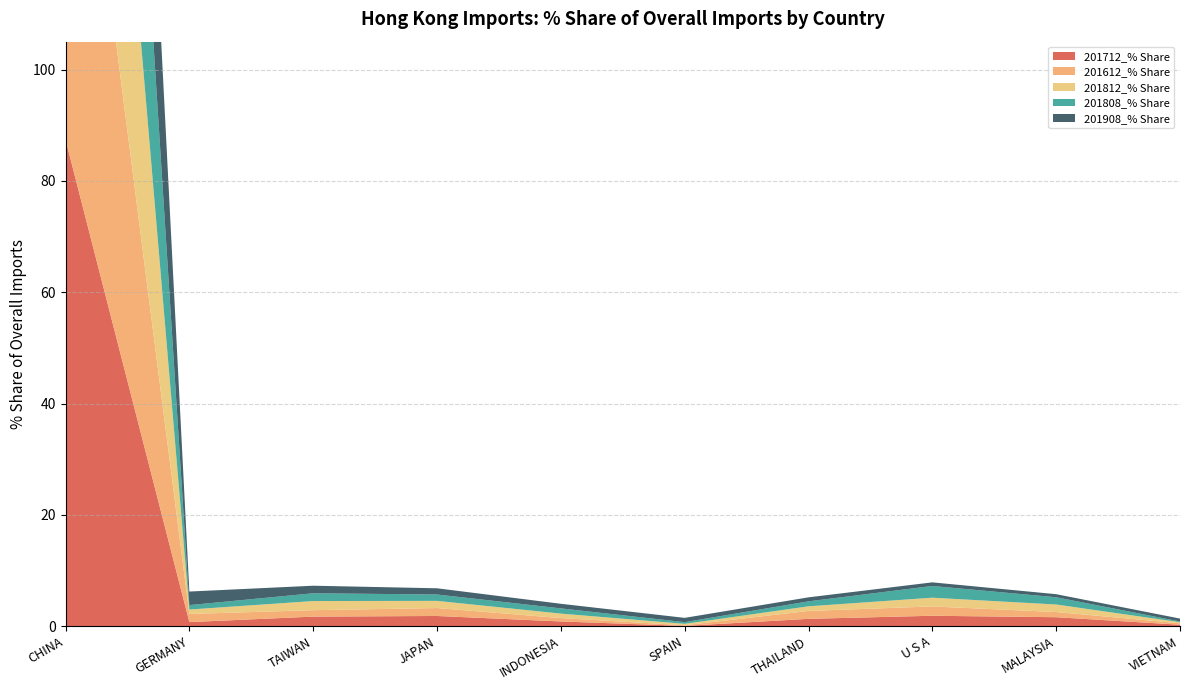

Reading left to right, list all the values displayed in this chart.

201712_% Share: CHINA=87.4	GERMANY=0.8	TAIWAN=1.7	JAPAN=1.9	INDONESIA=0.9	SPAIN=0.1	THAILAND=1.3	U S A=1.9	MALAYSIA=1.6	VIETNAM=0.3
201612_% Share: CHINA=88.2	GERMANY=1.5	TAIWAN=1.2	JAPAN=1.4	INDONESIA=0.6	SPAIN=0.1	THAILAND=1.4	U S A=1.7	MALAYSIA=0.9	VIETNAM=0.3
201812_% Share: CHINA=88.2	GERMANY=0.8	TAIWAN=1.6	JAPAN=1.3	INDONESIA=0.8	SPAIN=0.3	THAILAND=0.8	U S A=1.6	MALAYSIA=1.4	VIETNAM=0.2
201808_% Share: CHINA=88.1	GERMANY=0.8	TAIWAN=1.4	JAPAN=1.1	INDONESIA=0.9	SPAIN=0.3	THAILAND=0.9	U S A=2.1	MALAYSIA=1.3	VIETNAM=0.1
201908_% Share: CHINA=88.6	GERMANY=2.4	TAIWAN=1.4	JAPAN=1.1	INDONESIA=0.8	SPAIN=0.8	THAILAND=0.7	U S A=0.7	MALAYSIA=0.6	VIETNAM=0.5